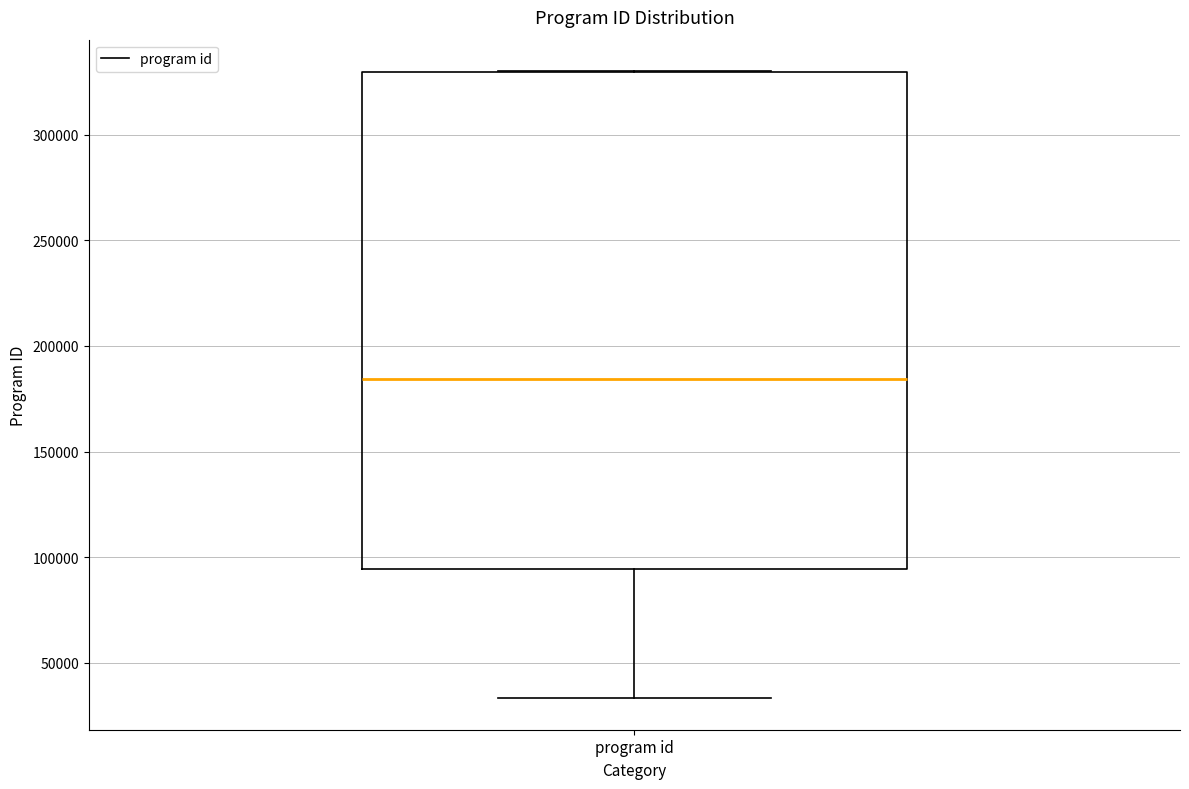

Read this box plot against the y-axis: the position of the median line, the range covered by the box, and the ends of both whiskers. The values are not printed on the chart, so give them approximately, as read against the axis.

median 185000, box 95000 to 330000, whiskers 35000 to 330000